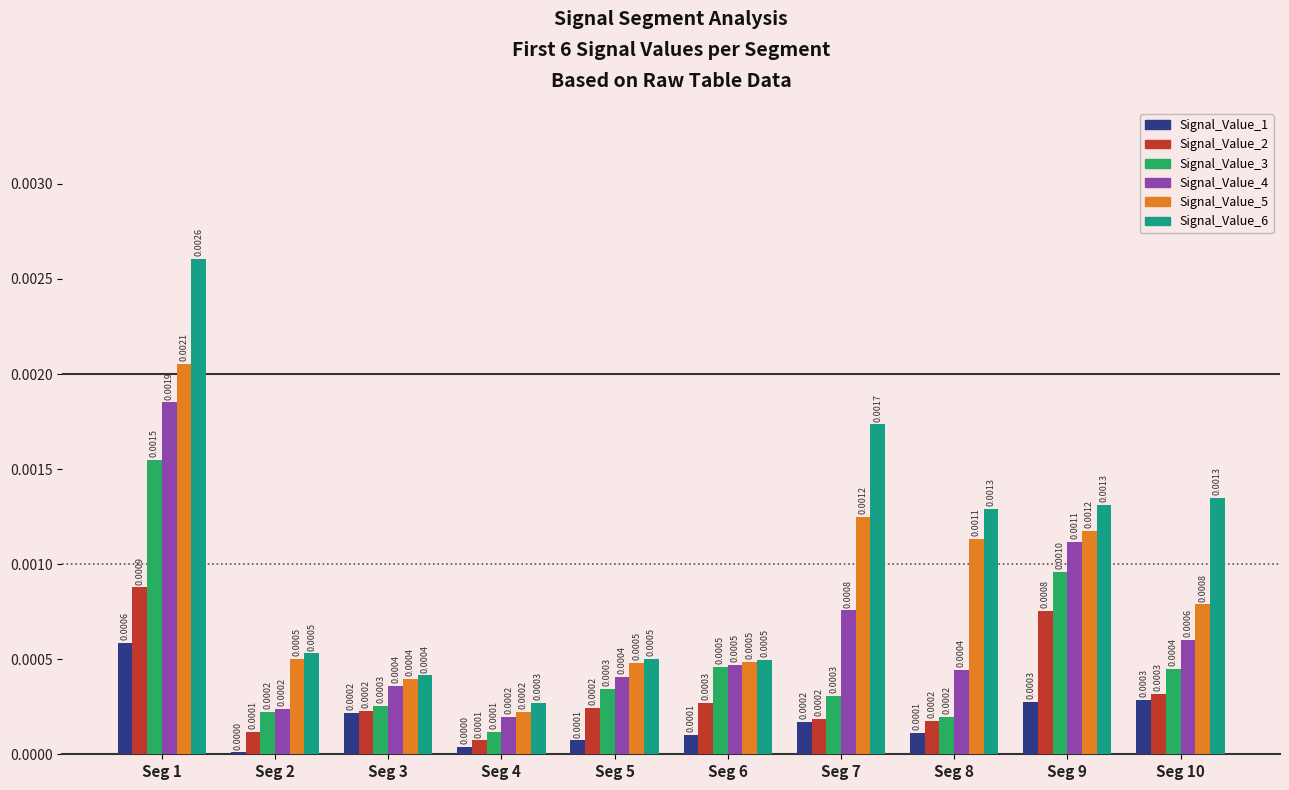

How many groups of bars are there?

10